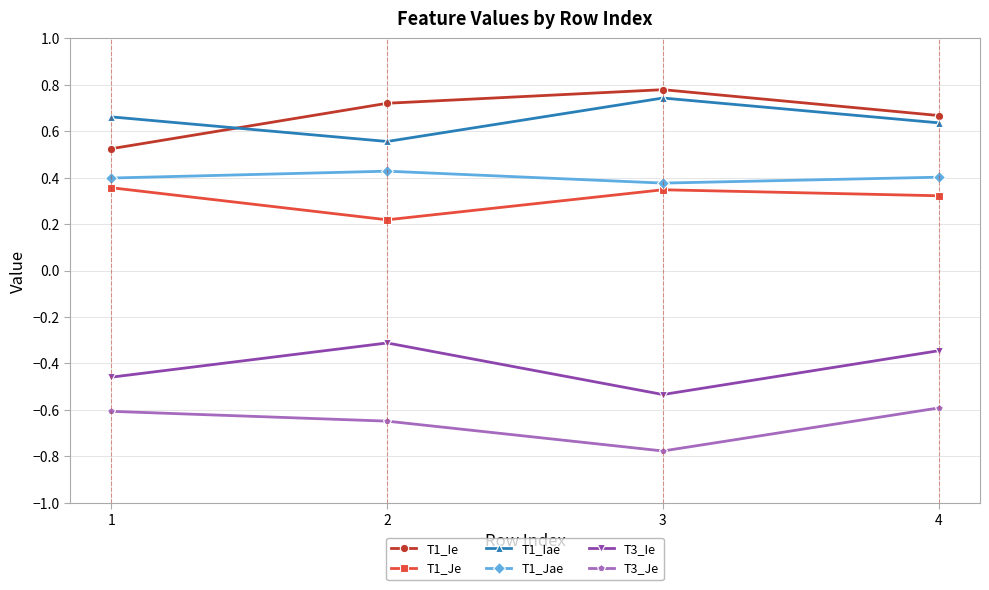

Which category has the lowest value across all series?

3